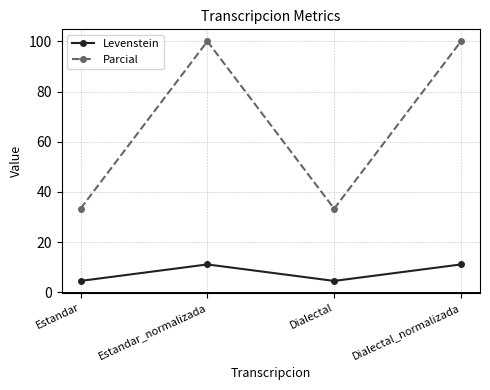

Which series has the largest range (max minus min)?

Parcial